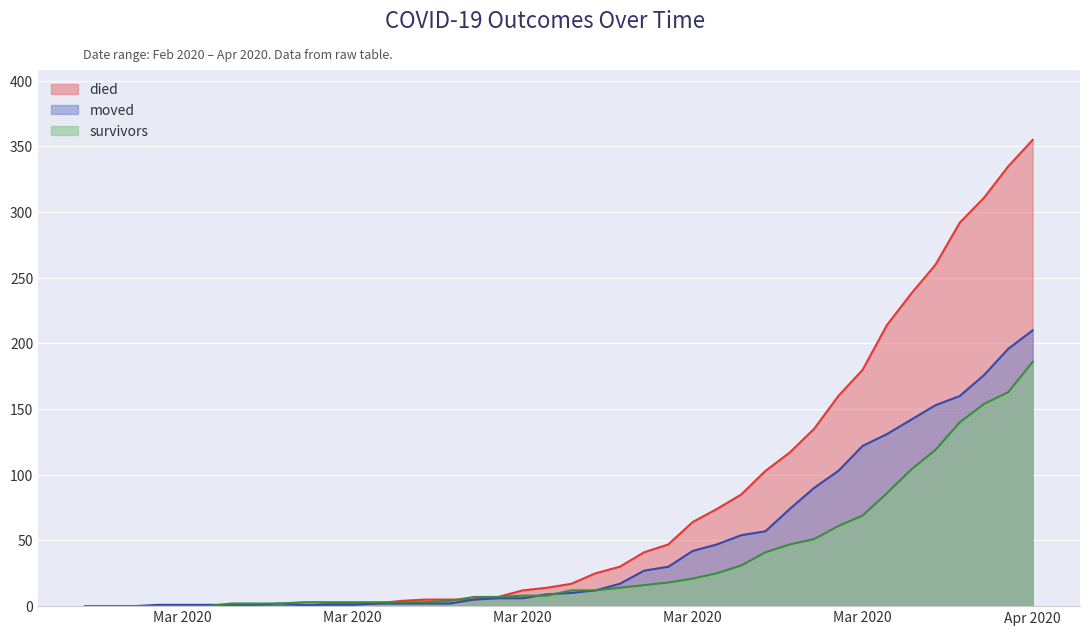

True or false: survivors has more than 2 points higher than both neighbors.

False